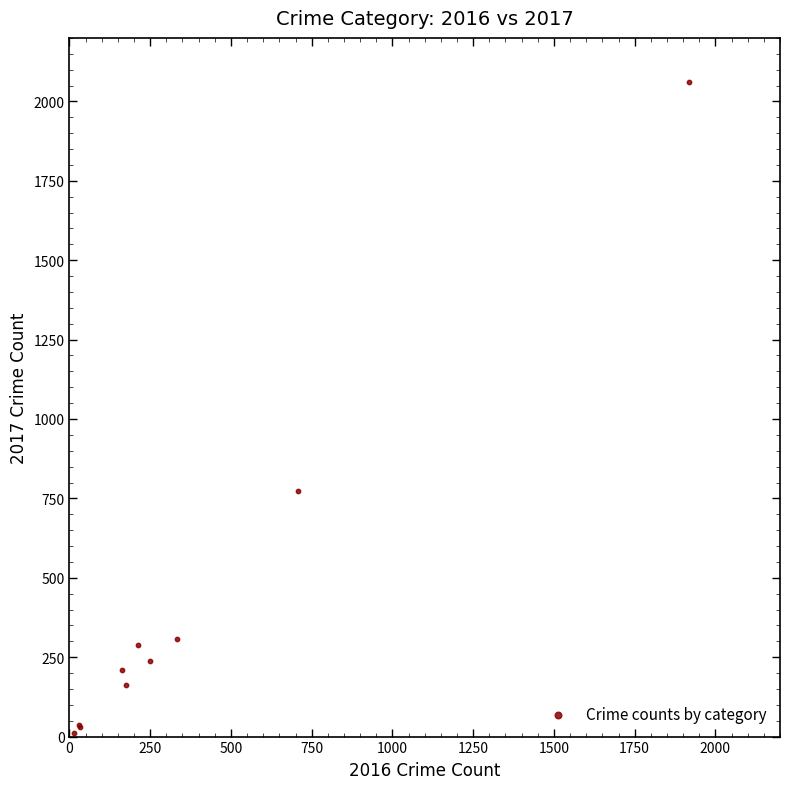

What Y value in the scatter plot is closest to 1035?

774